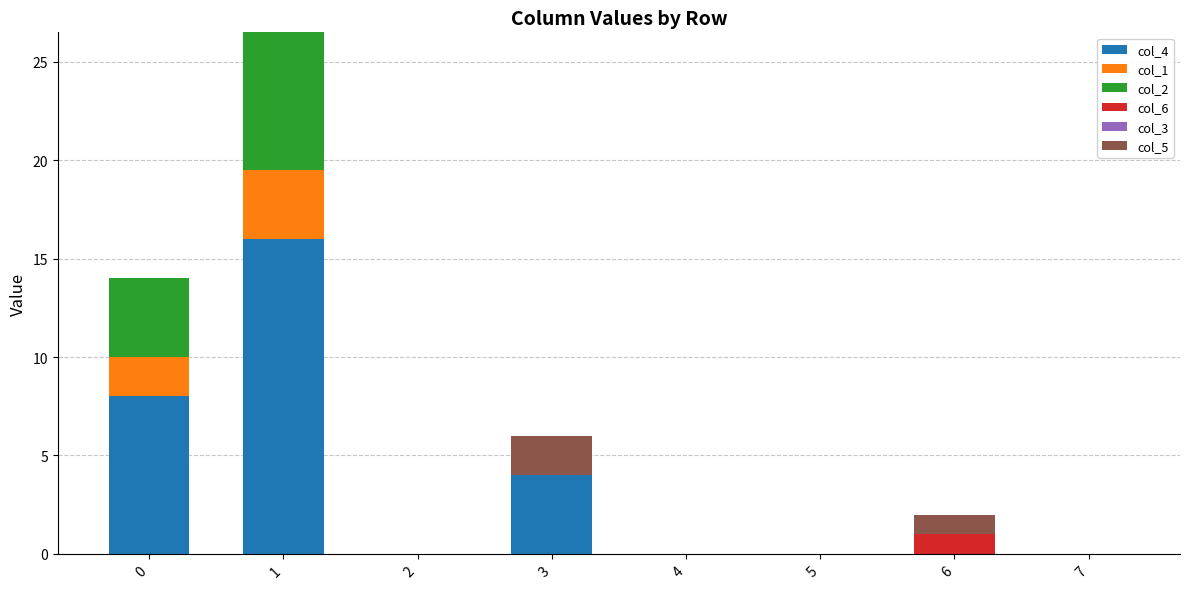

Are the bars grouped side by side (vs. stacked)?

No